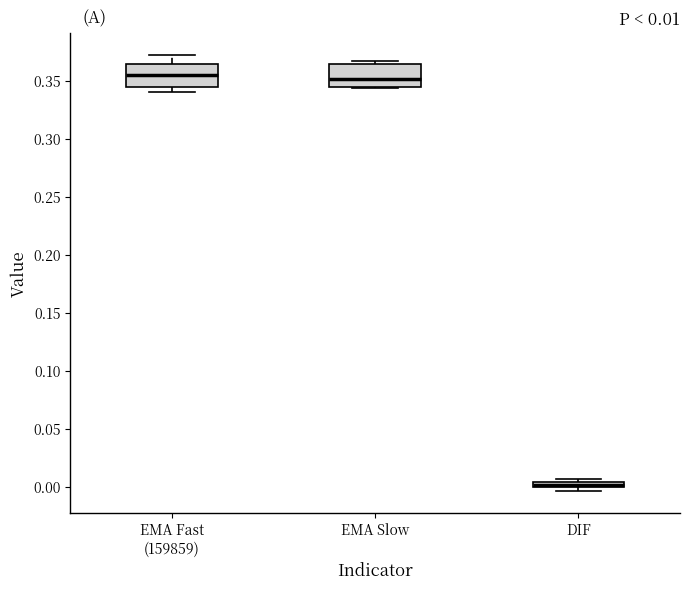

Which box's median line is the lowest?

DIF